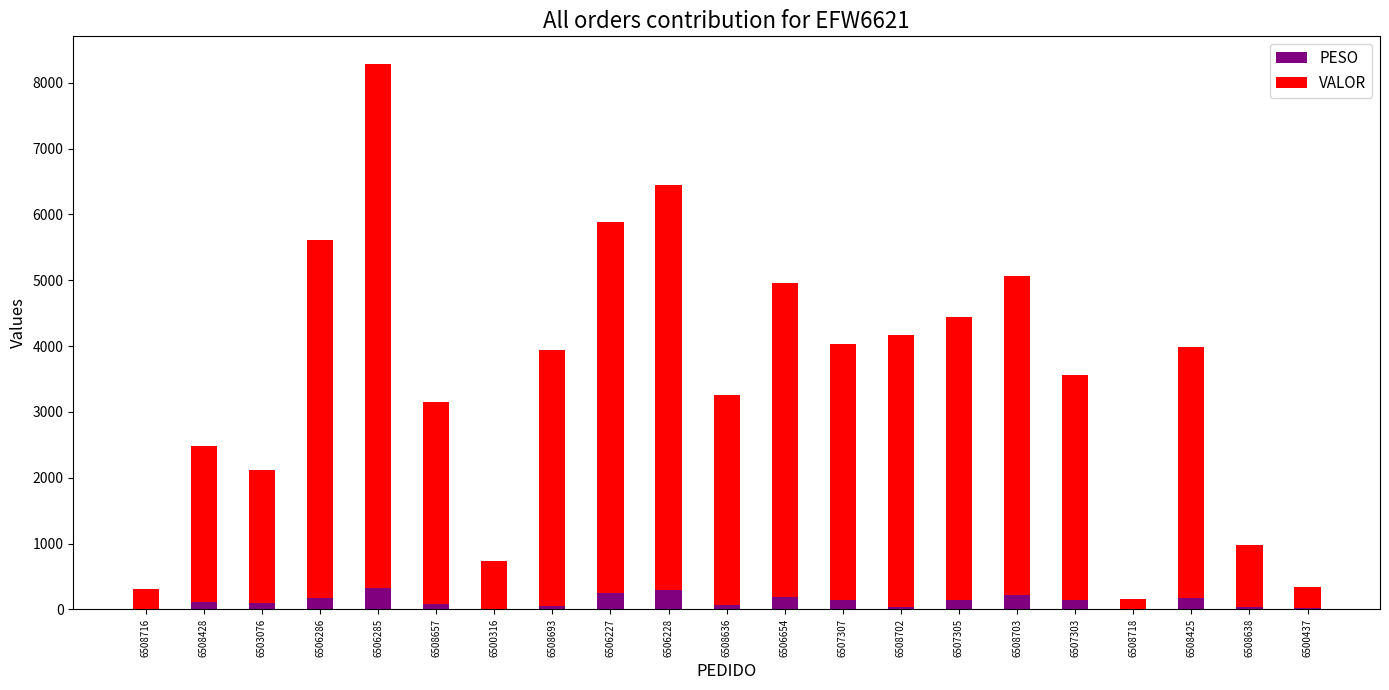

How many values in the PESO series exceed 106?

11